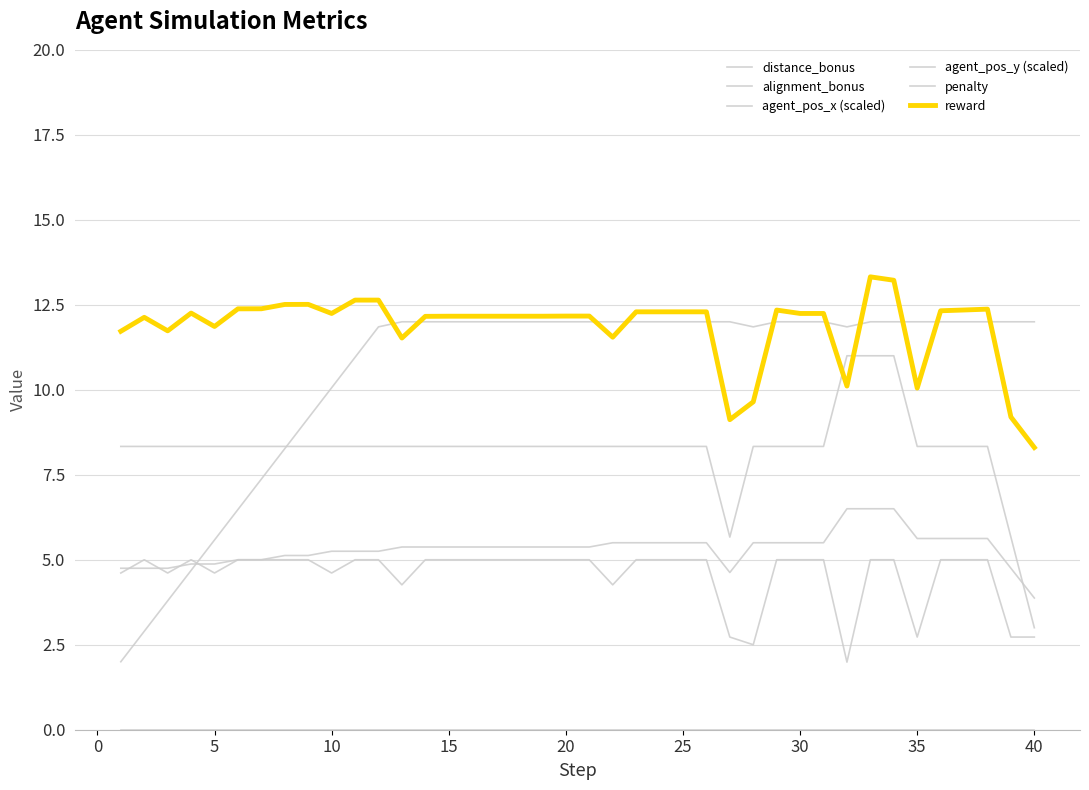

Does the chart display data point markers on the line(s)?

No